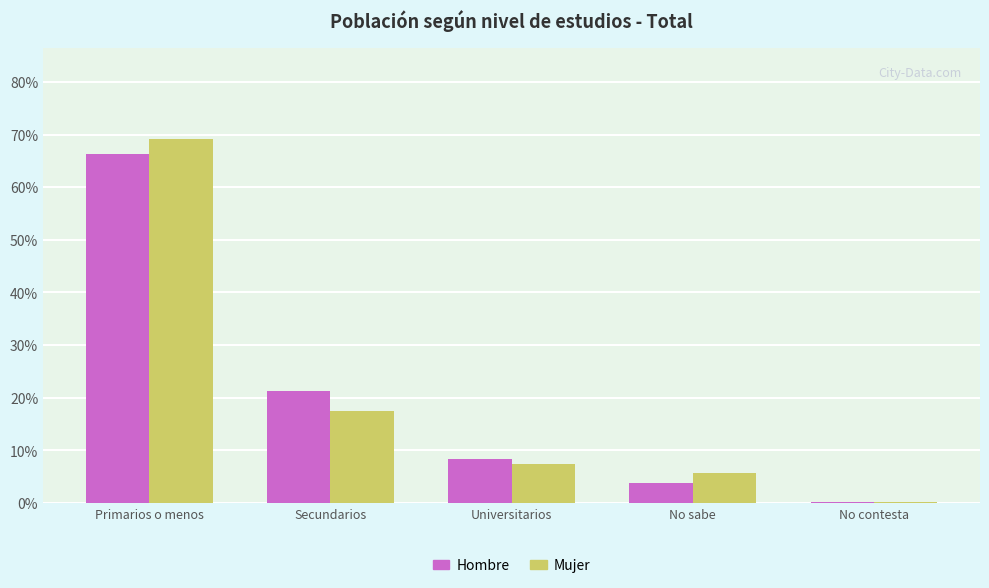

What is the sum of all Mujer values?

100.0